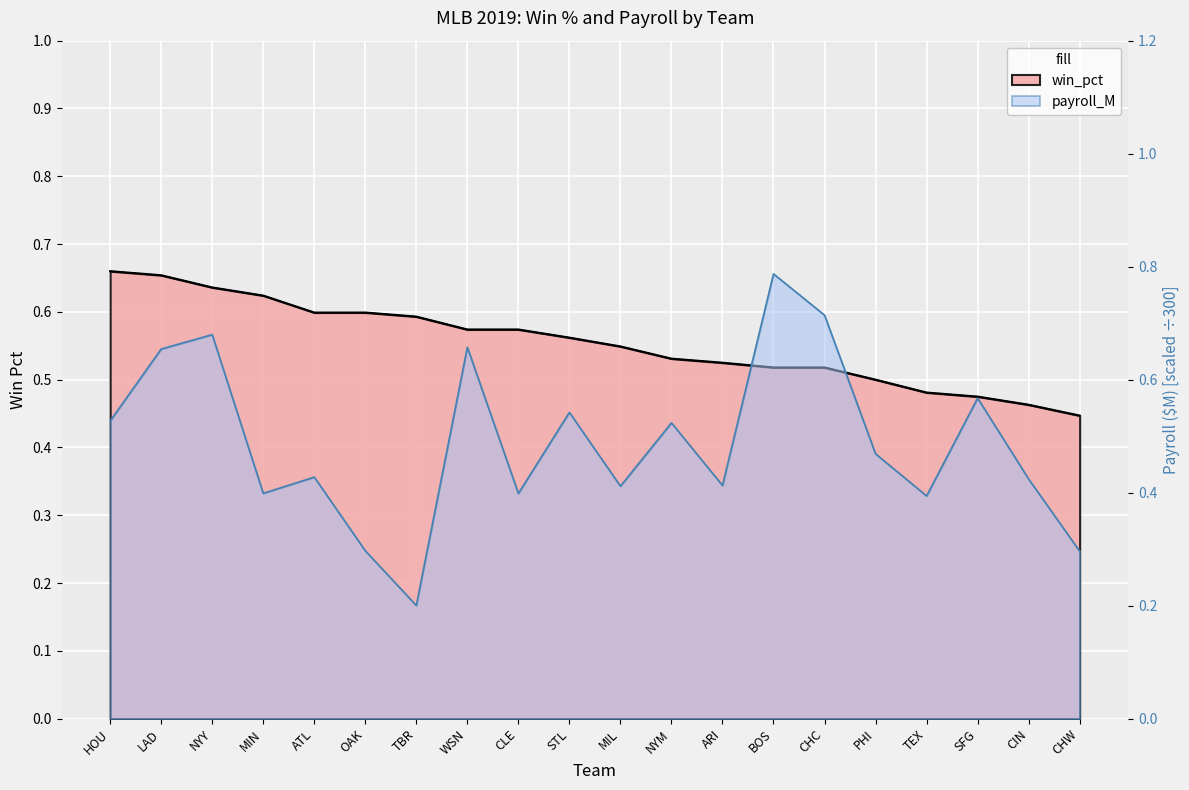

What position from the left is LAD?

2